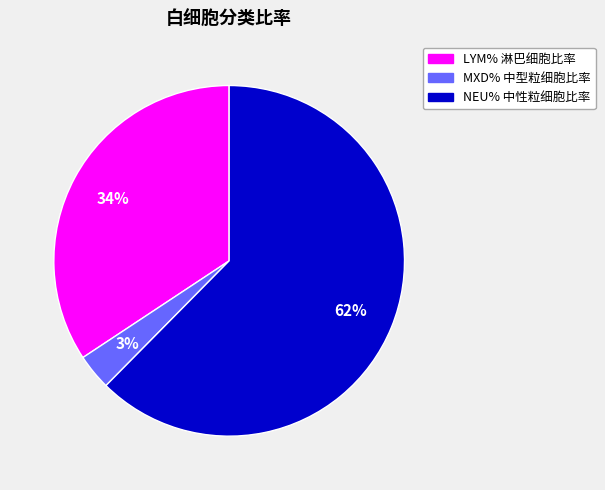

What is the smallest slice in the pie chart?

MXD% 中型粒细胞比率